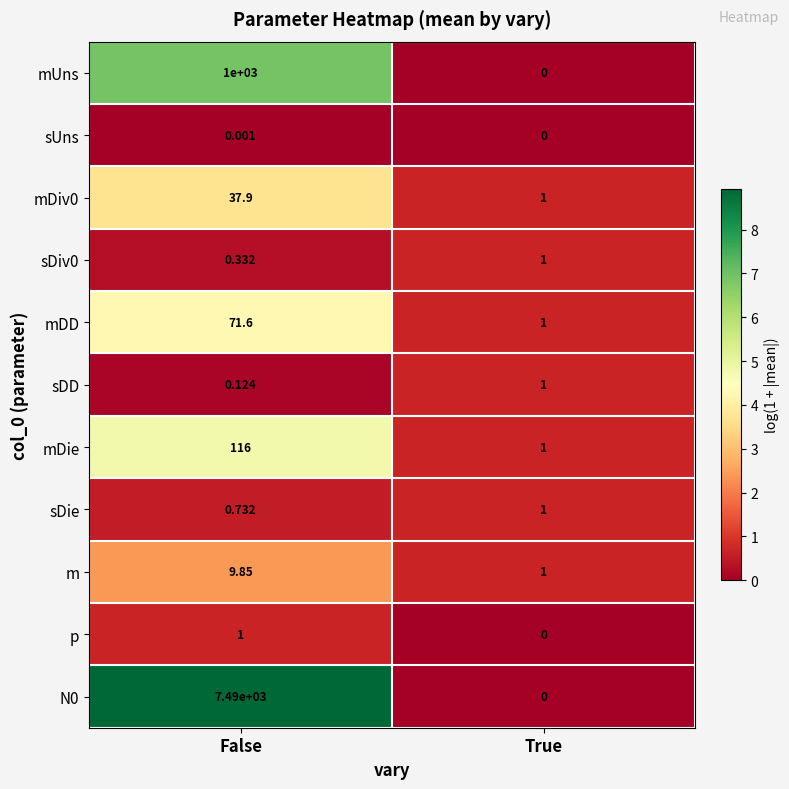

At which label is sDD closest to 0?

False